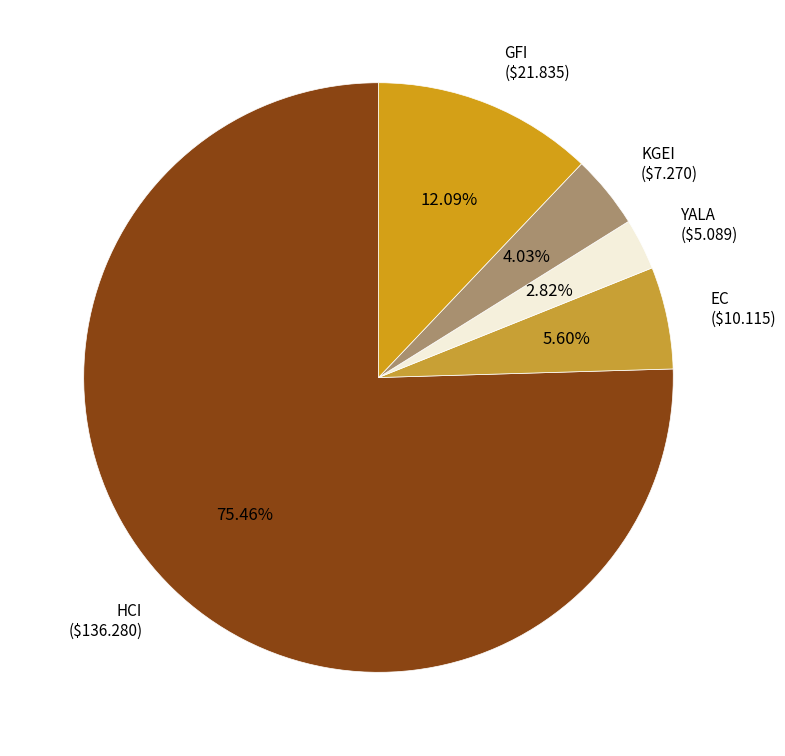

Rank the categories by value from lowest to highest.

YALA, KGEI, EC, GFI, HCI